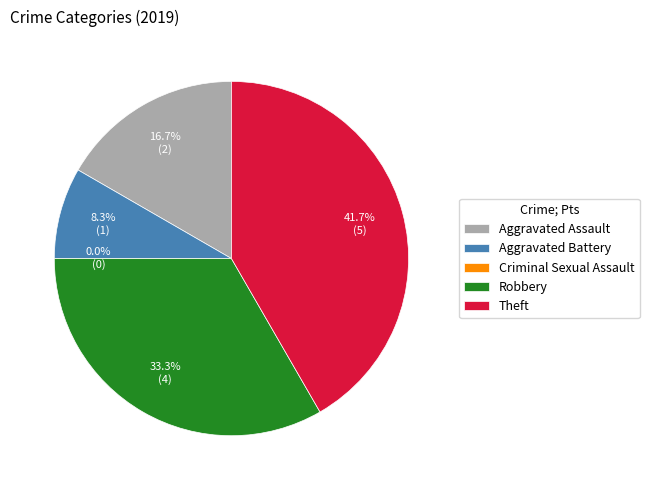

Which category has the biggest portion of the pie?

Theft